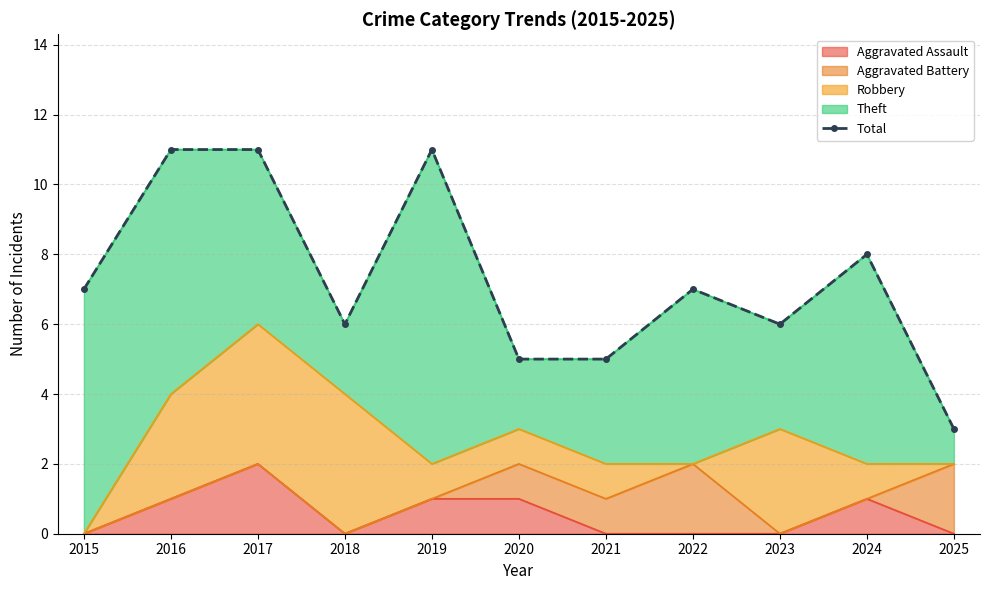

List the labels in order of value, smallest first.

2025, 2020, 2021, 2018, 2023, 2015, 2022, 2024, 2016, 2017, 2019